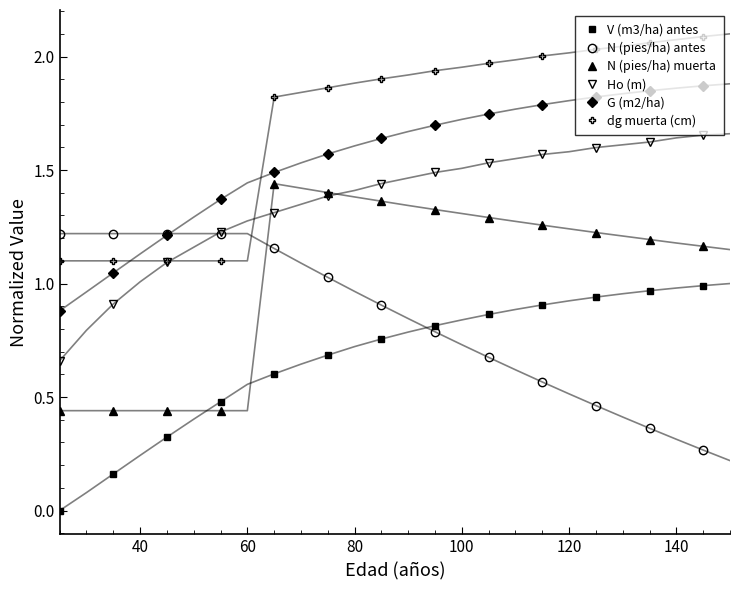

List the series in order of their peak value, lowest first.

V (m3/ha) antes, N (pies/ha) antes, N (pies/ha) muerta, Ho (m), G (m2/ha), dg muerta (cm)